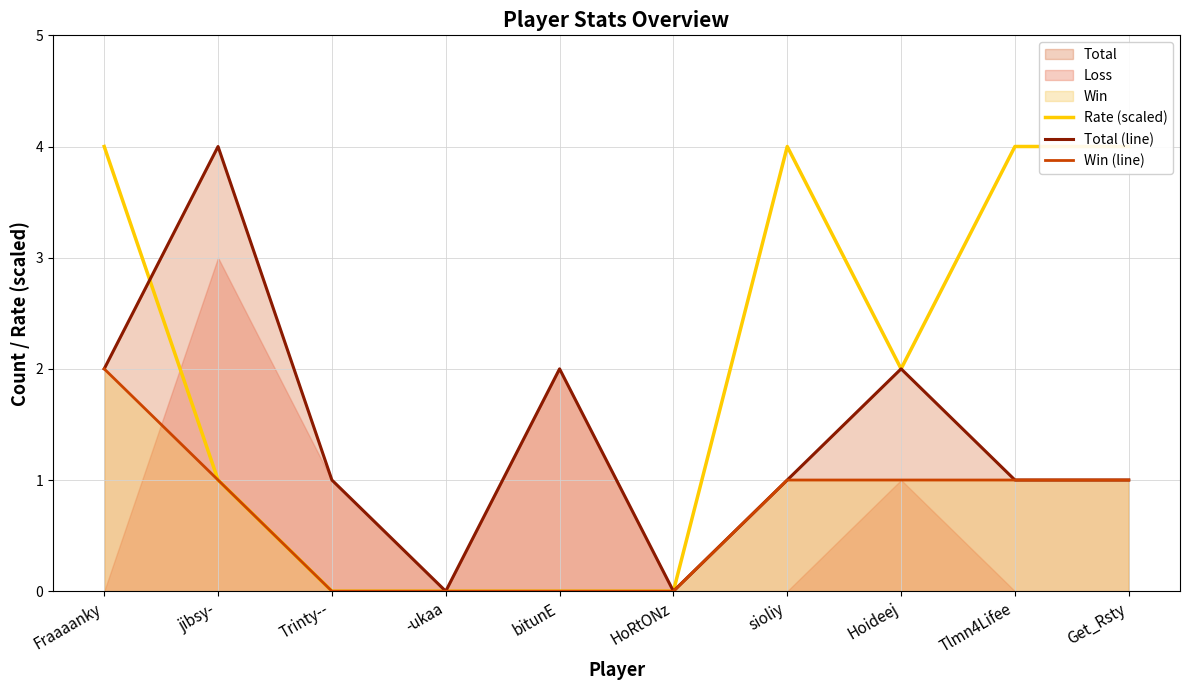

Which series has the widest spread of values?

Rate (scaled)